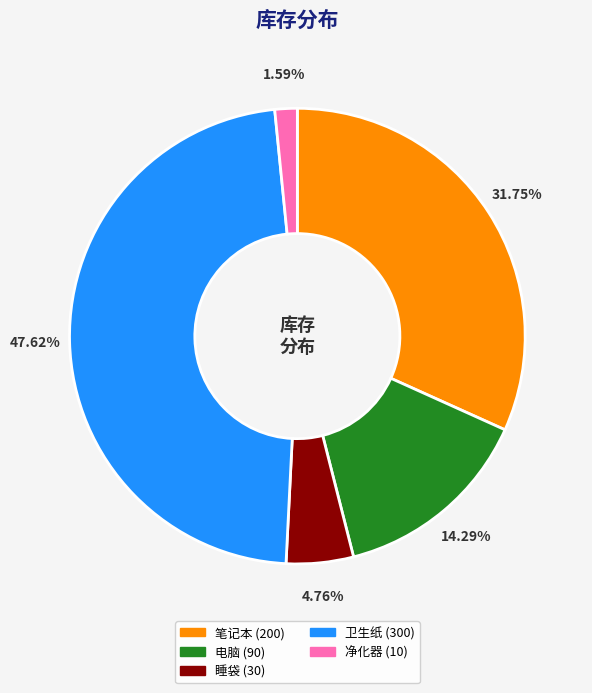

How many slices are in this pie chart?

5